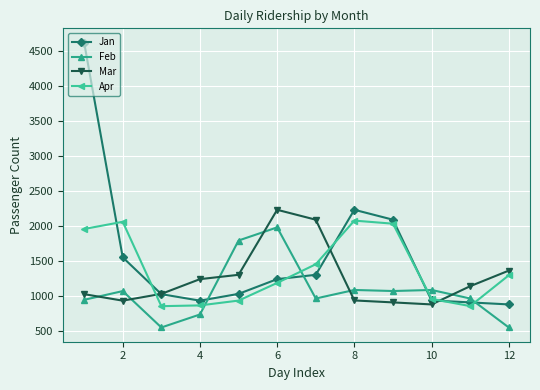

Rank the series by their average value, from highest to lowest.

Jan, Apr, Mar, Feb